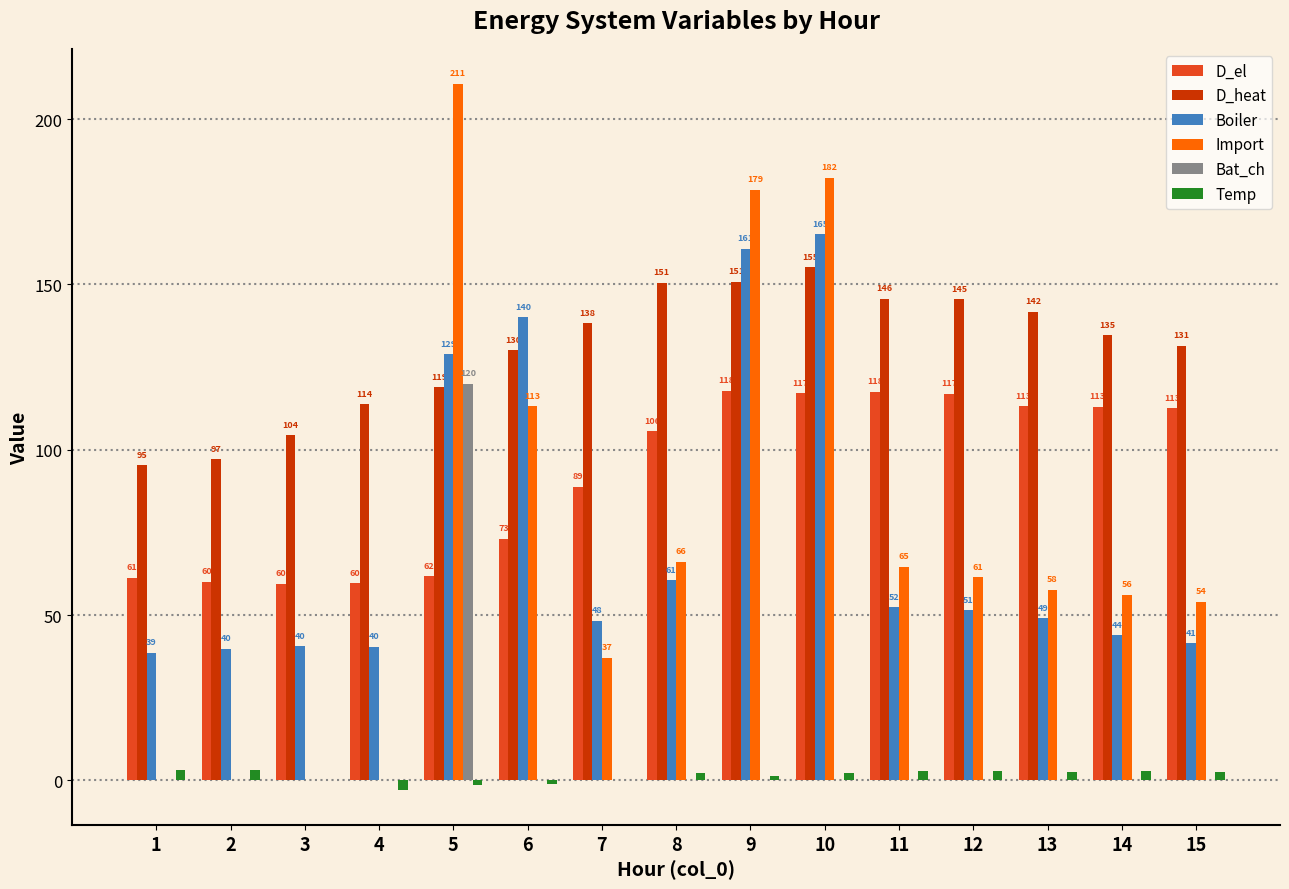

The Boiler series shows 22.3 at 3. True or false?

False